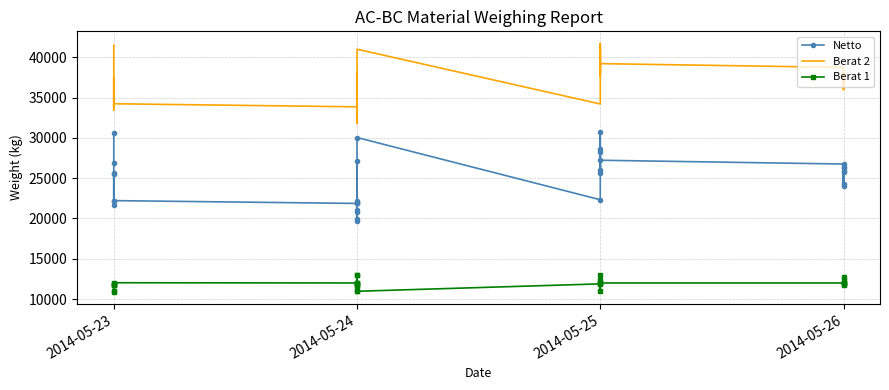

Is it true that Berat 1 equals 20774 at 2014-05-25?

False